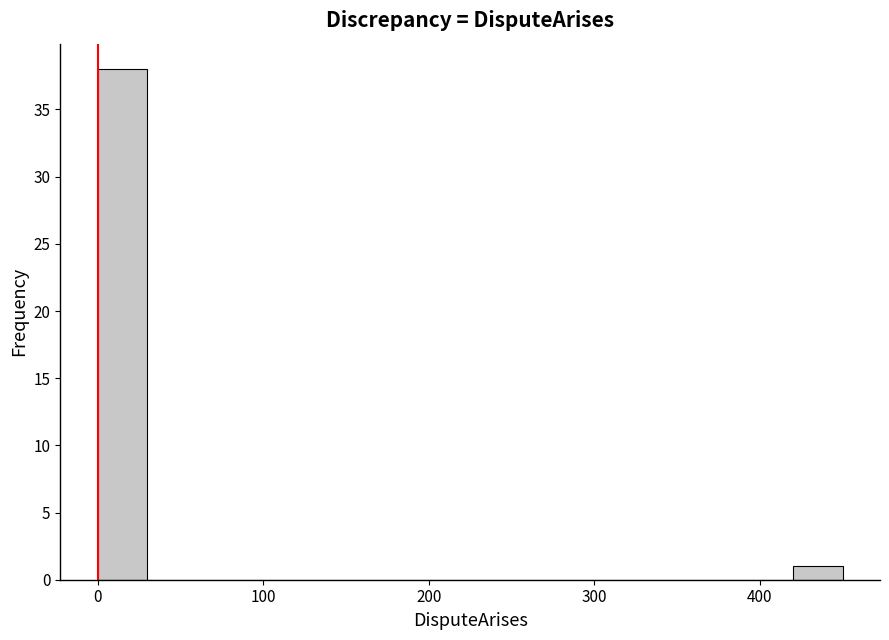

Read against the x-axis, roughly where is the centre of the tallest bar?

20